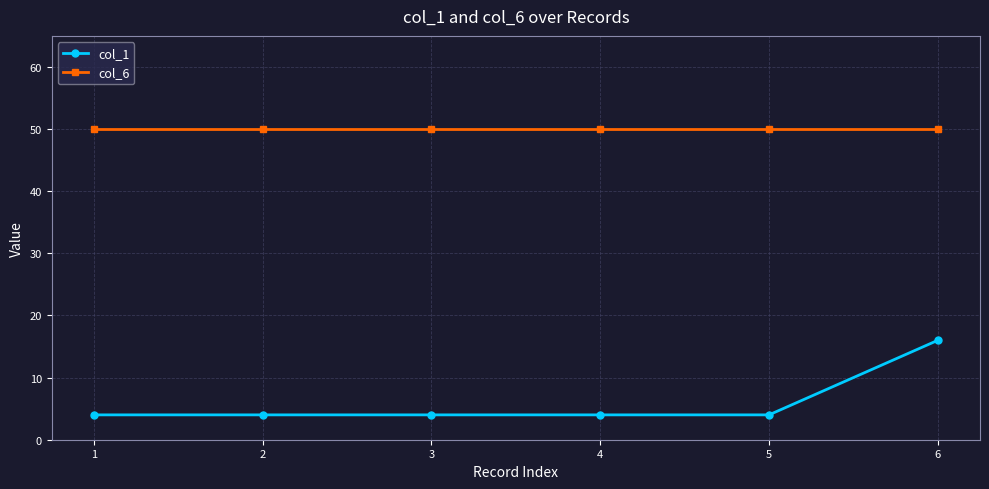

How many distinct data groups are displayed?

2